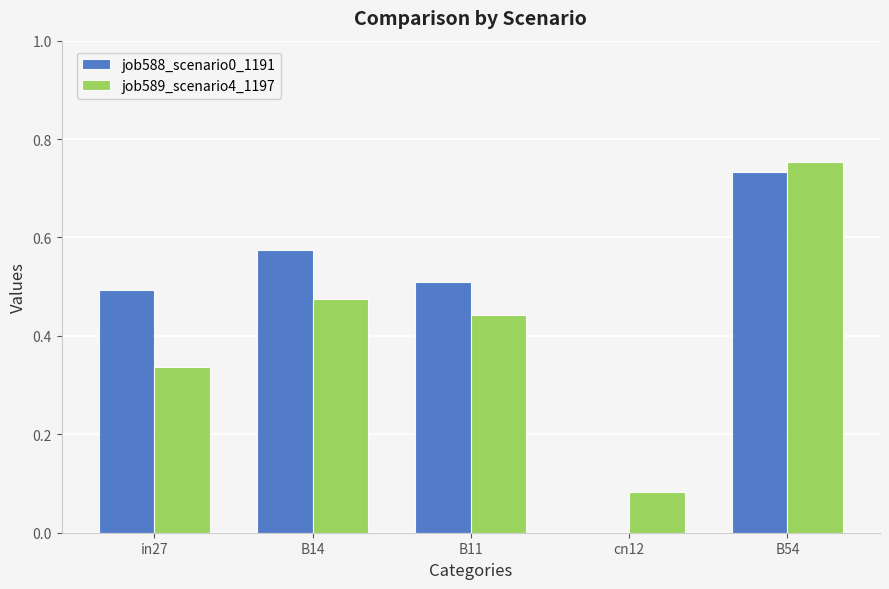

How many series are shown in this chart?

2